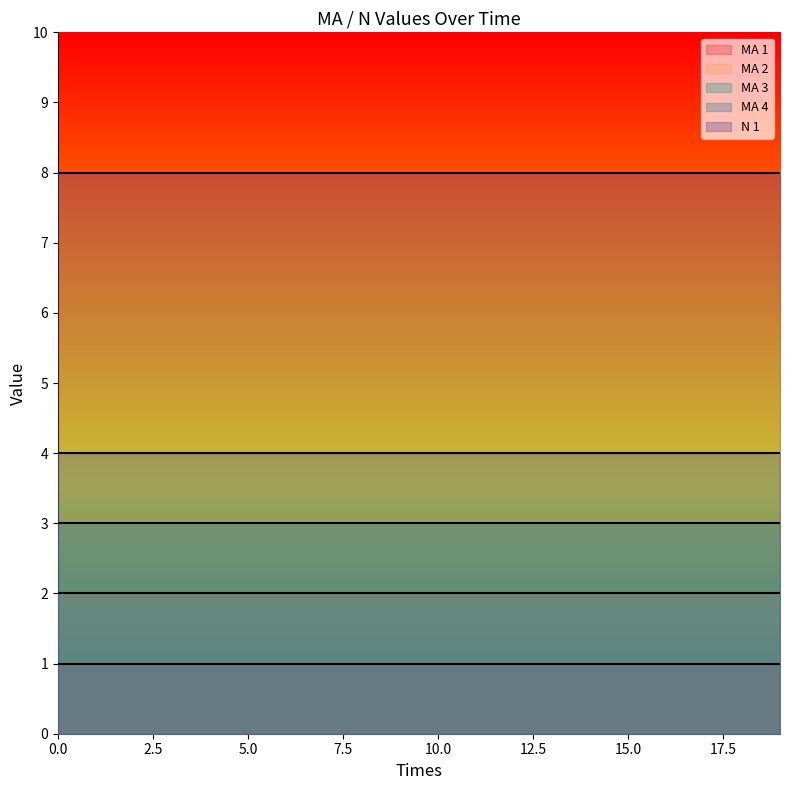

How many data points does each series have?

20